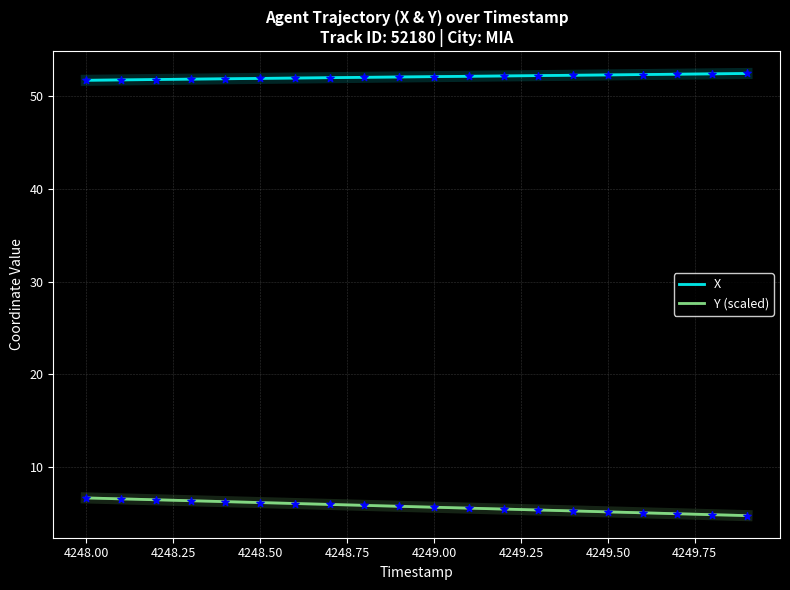

Which series has the largest total across all categories?

X